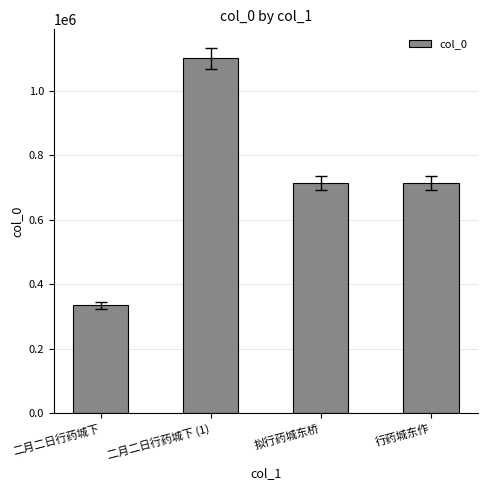

What is the sum of all values?

2861253